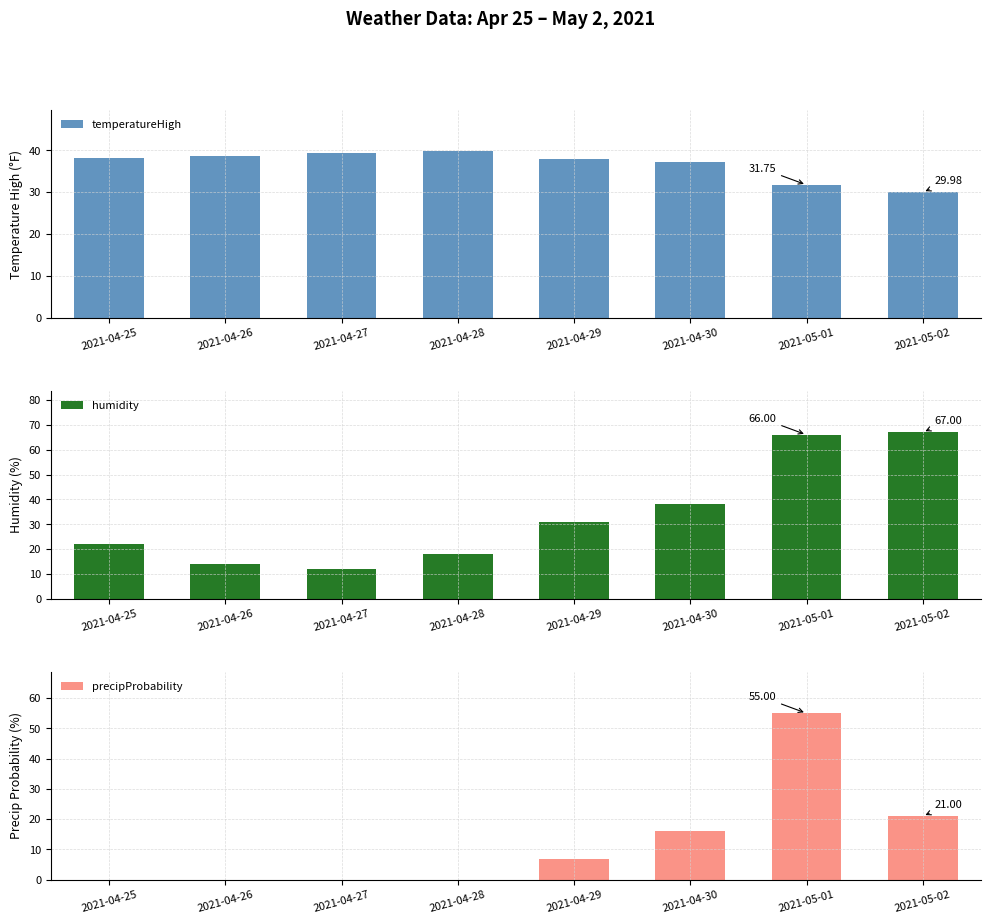

At which label is humidity closest to 39?

2021-04-30